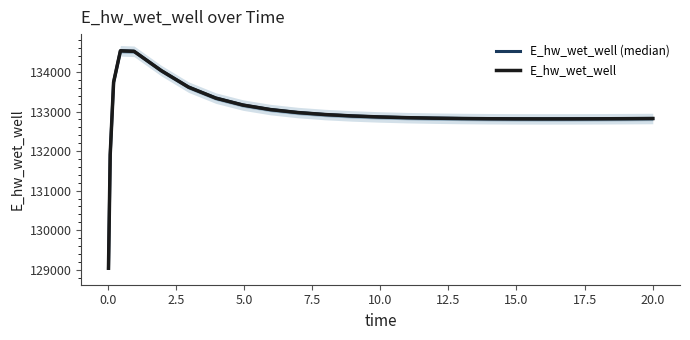

Reading left to right, transcribe all the data shown in this chart.

E_hw_wet_well (median): 129036.6	131906.4	133743.5	134537.3	134524.6	134035.2	133618.3	133340.5	133164.0	133050.7	132975.9	132924.9	132889.3	132864.0	132846.0	132833.3	132824.7	132819.2	132816.1	132815.0	132815.6	132817.5	132820.6	132824.6	132824.7
E_hw_wet_well: 129036.6	131906.4	133743.5	134537.3	134524.6	134035.2	133618.3	133340.5	133164.0	133050.7	132975.9	132924.9	132889.3	132864.0	132846.0	132833.3	132824.7	132819.2	132816.1	132815.0	132815.6	132817.5	132820.6	132824.6	132824.7